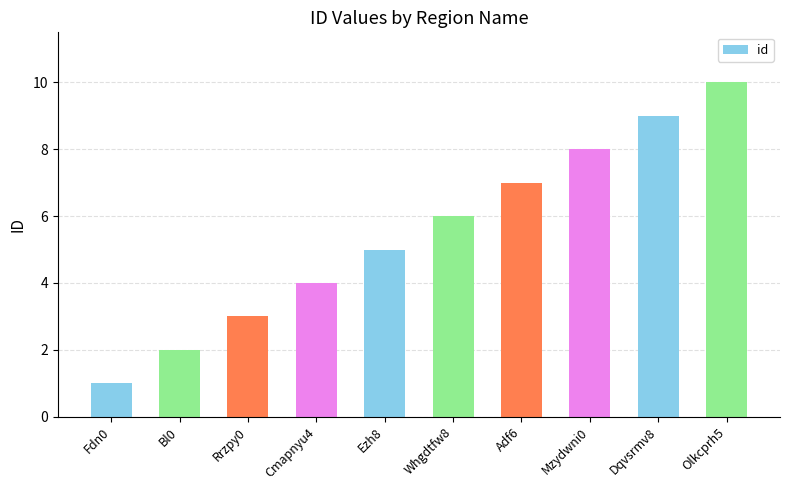

True or false: the data shows 2 at Bl0.

True